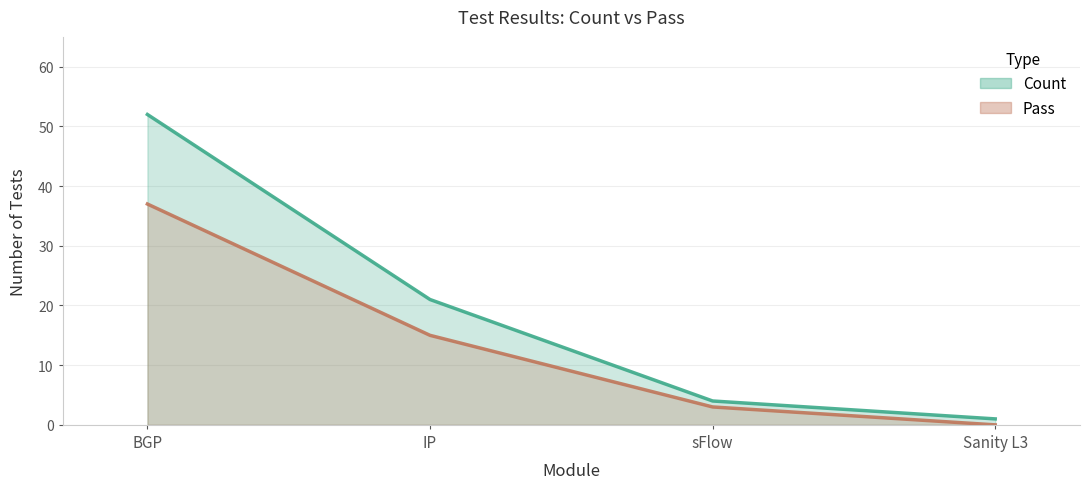

True or false: Pass has a value of 16 at Sanity L3.

False